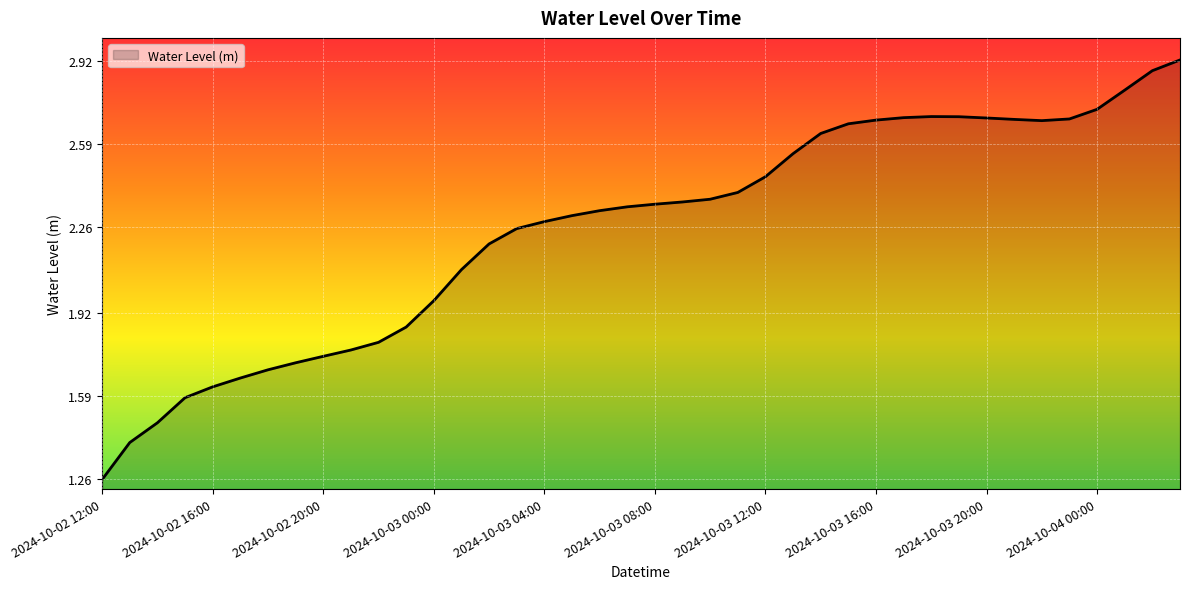

Rank the categories by value from lowest to highest.

2024-10-02 12:00, 2024-10-02 13:00, 2024-10-02 14:00, 2024-10-02 15:00, 2024-10-02 16:00, 2024-10-02 17:00, 2024-10-02 18:00, 2024-10-02 19:00, 2024-10-02 20:00, 2024-10-02 21:00, 2024-10-02 22:00, 2024-10-02 23:00, 2024-10-03 00:00, 2024-10-03 01:00, 2024-10-03 02:00, 2024-10-03 03:00, 2024-10-03 04:00, 2024-10-03 05:00, 2024-10-03 06:00, 2024-10-03 07:00, 2024-10-03 08:00, 2024-10-03 09:00, 2024-10-03 10:00, 2024-10-03 11:00, 2024-10-03 12:00, 2024-10-03 13:00, 2024-10-03 14:00, 2024-10-03 15:00, 2024-10-03 22:00, 2024-10-03 16:00, 2024-10-03 21:00, 2024-10-03 23:00, 2024-10-03 20:00, 2024-10-03 17:00, 2024-10-03 19:00, 2024-10-03 18:00, 2024-10-04 00:00, 2024-10-04 01:00, 2024-10-04 02:00, 2024-10-04 03:00